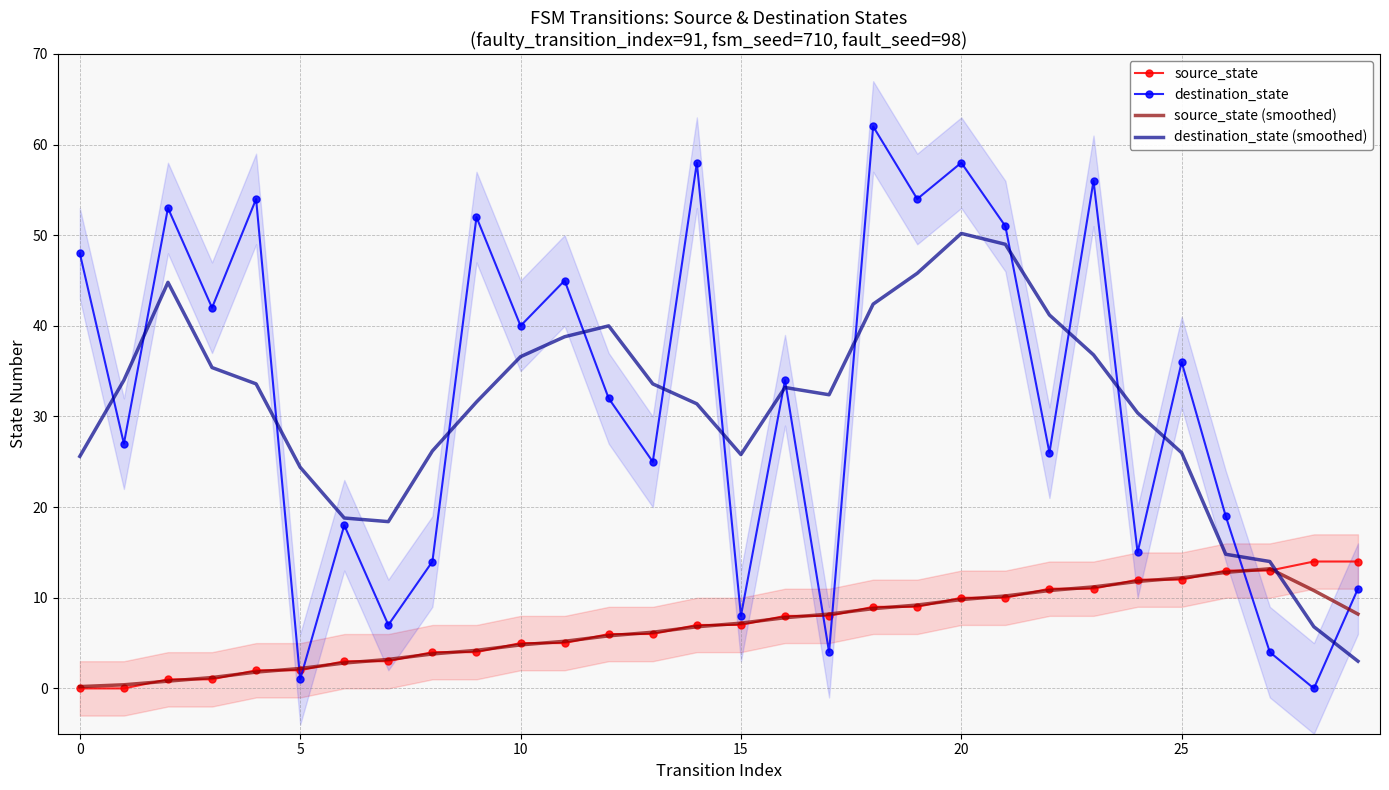

True or false: destination_state (smoothed) and source_state (smoothed) cross at least once.

True